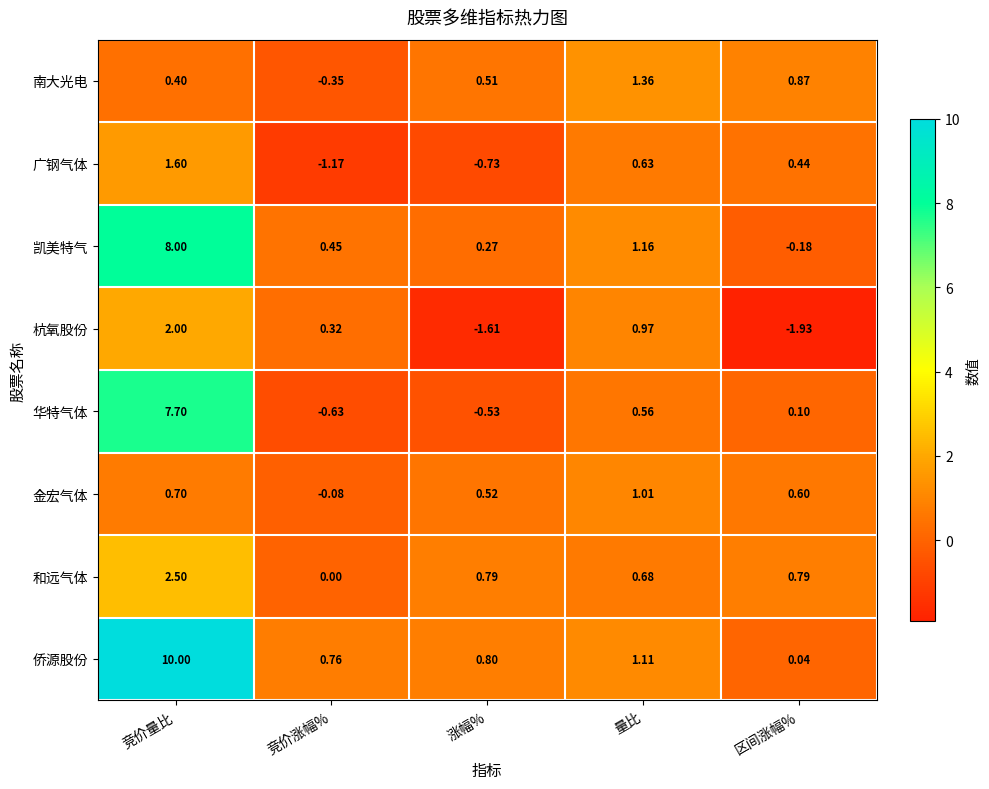

Where is 侨源股份 nearest to the value 5?

量比